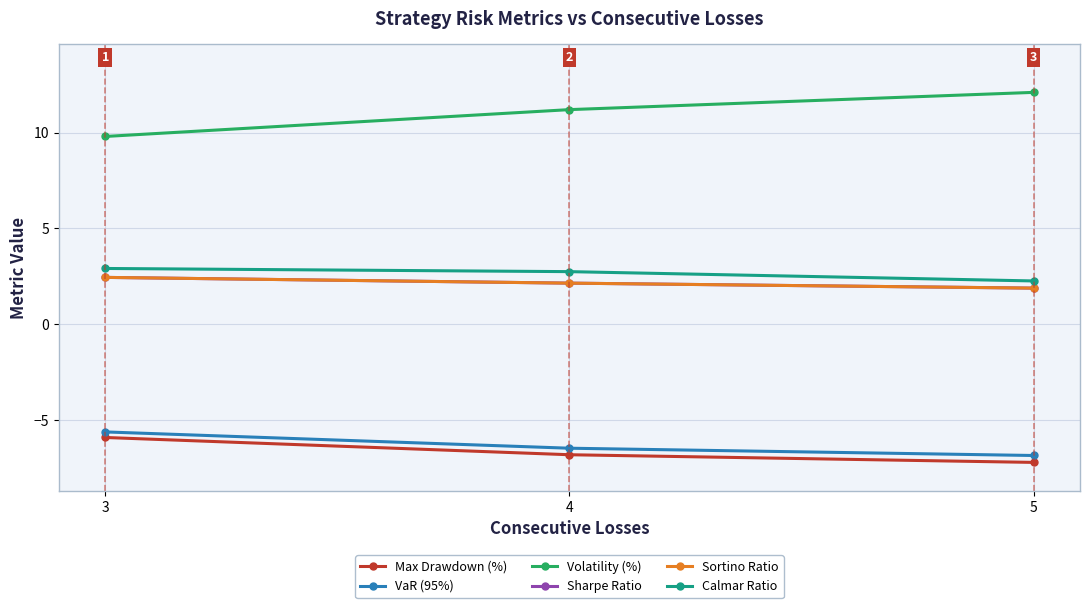

Is this an area chart (filled region under the line)?

No